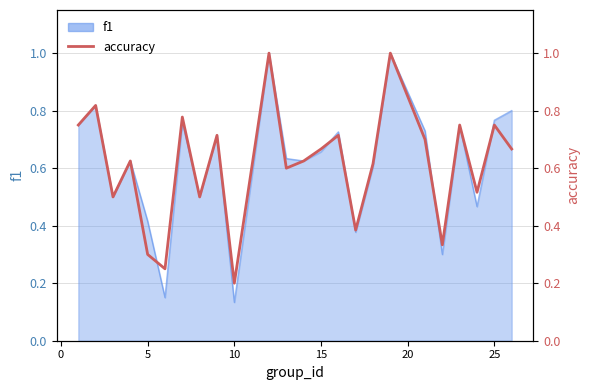

Reading left to right, extract all data points from this chart.

0.8	0.8	0.5	0.6	0.3	0.2	0.8	0.5	0.7	0.2	1.0	0.6	0.6	0.7	0.7	0.4	0.6	1.0	0.7	0.3	0.8	0.5	0.8	0.7